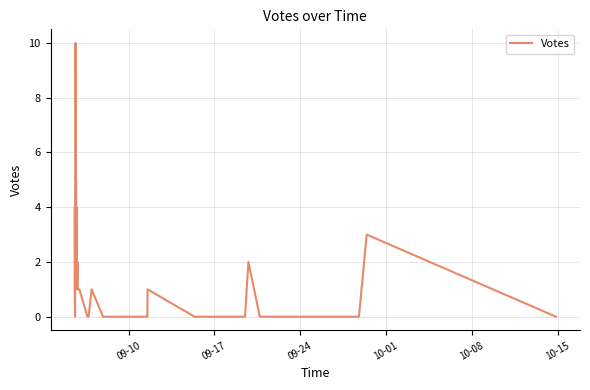

Count the values in the range 0 to 2.

32